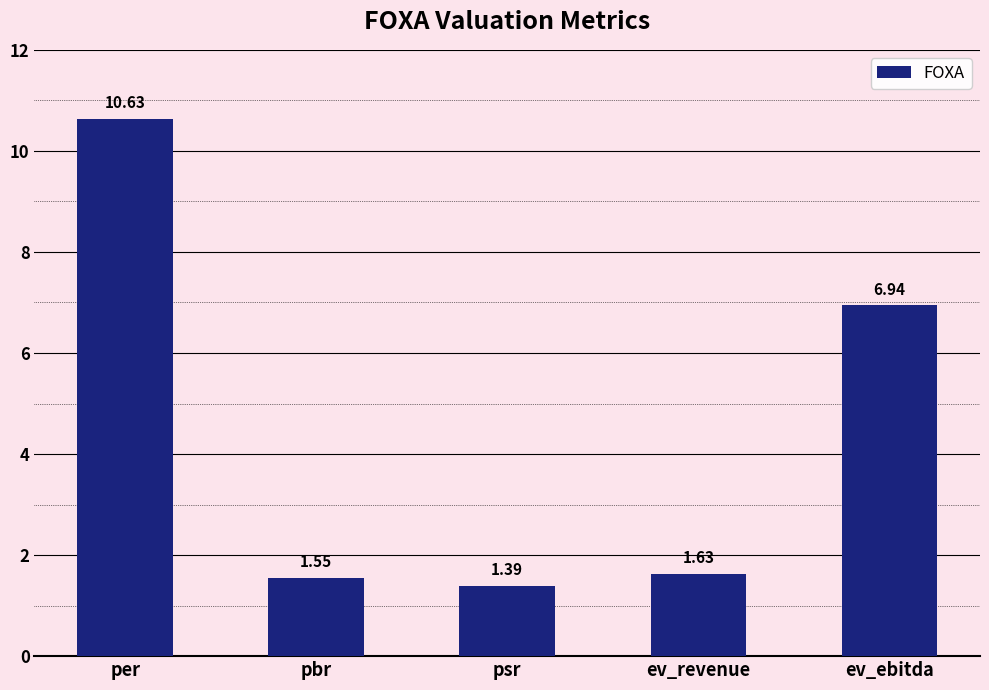

What is the sum of the values at psr and ev_ebitda?

8.3